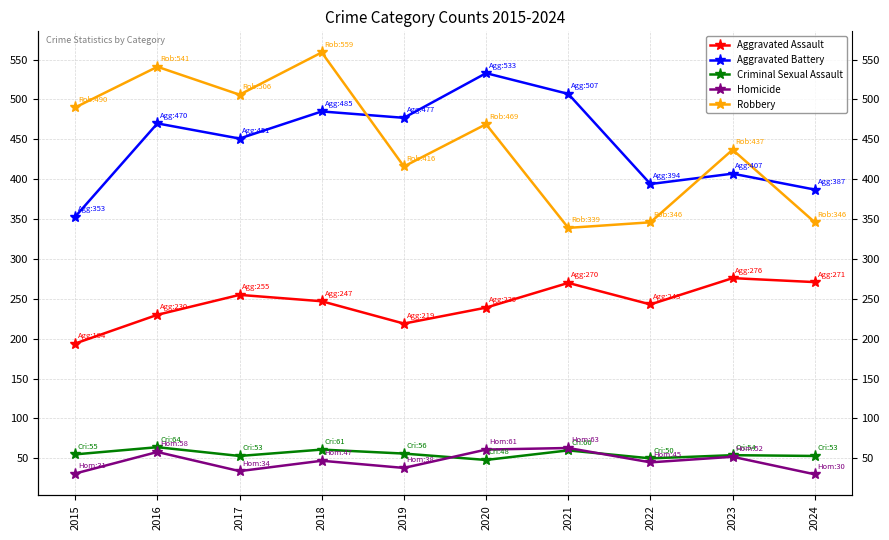

At which category is the sum across all series the highest?

2018